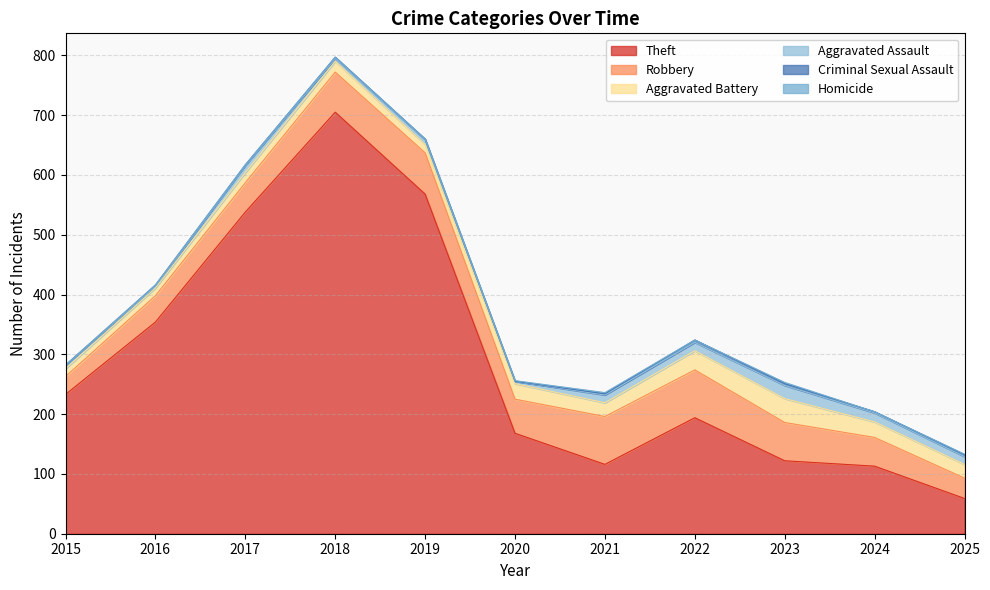

At which label does Aggravated Assault reach its peak?

2023